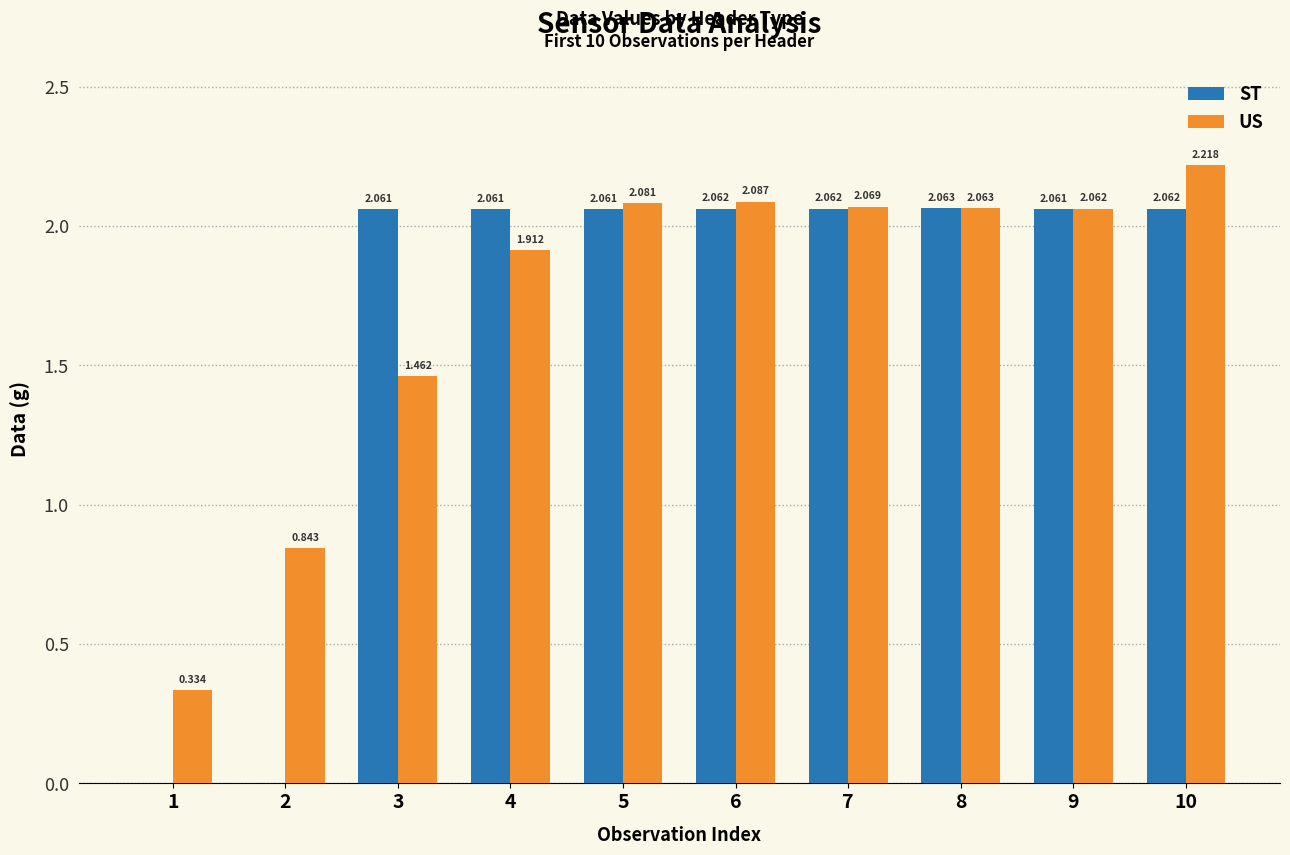

Is the value of US at 2 greater than the value of ST at 8?

No